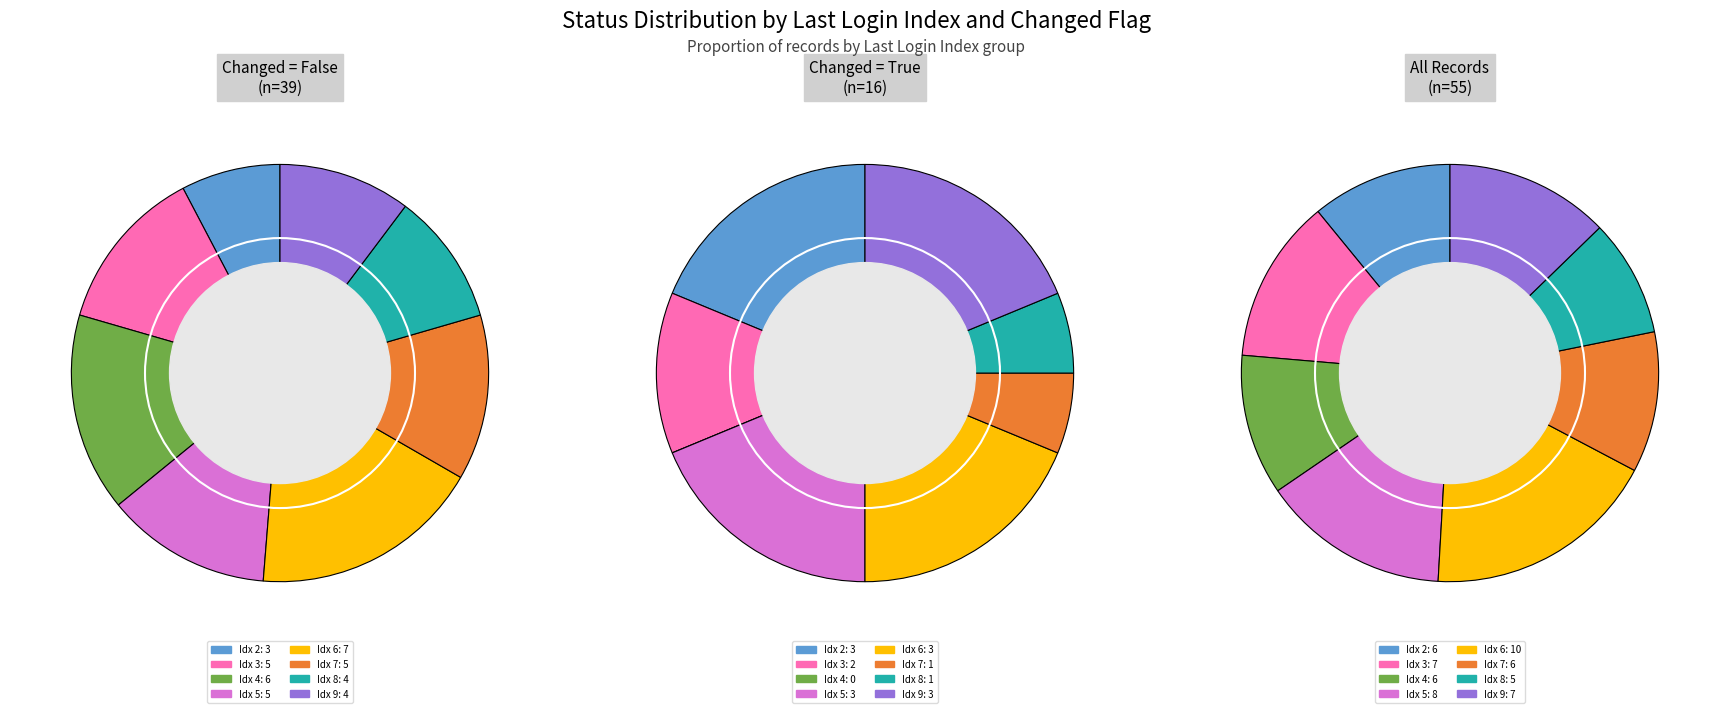

Which series changed the most between 0 and 5?

Changed=False